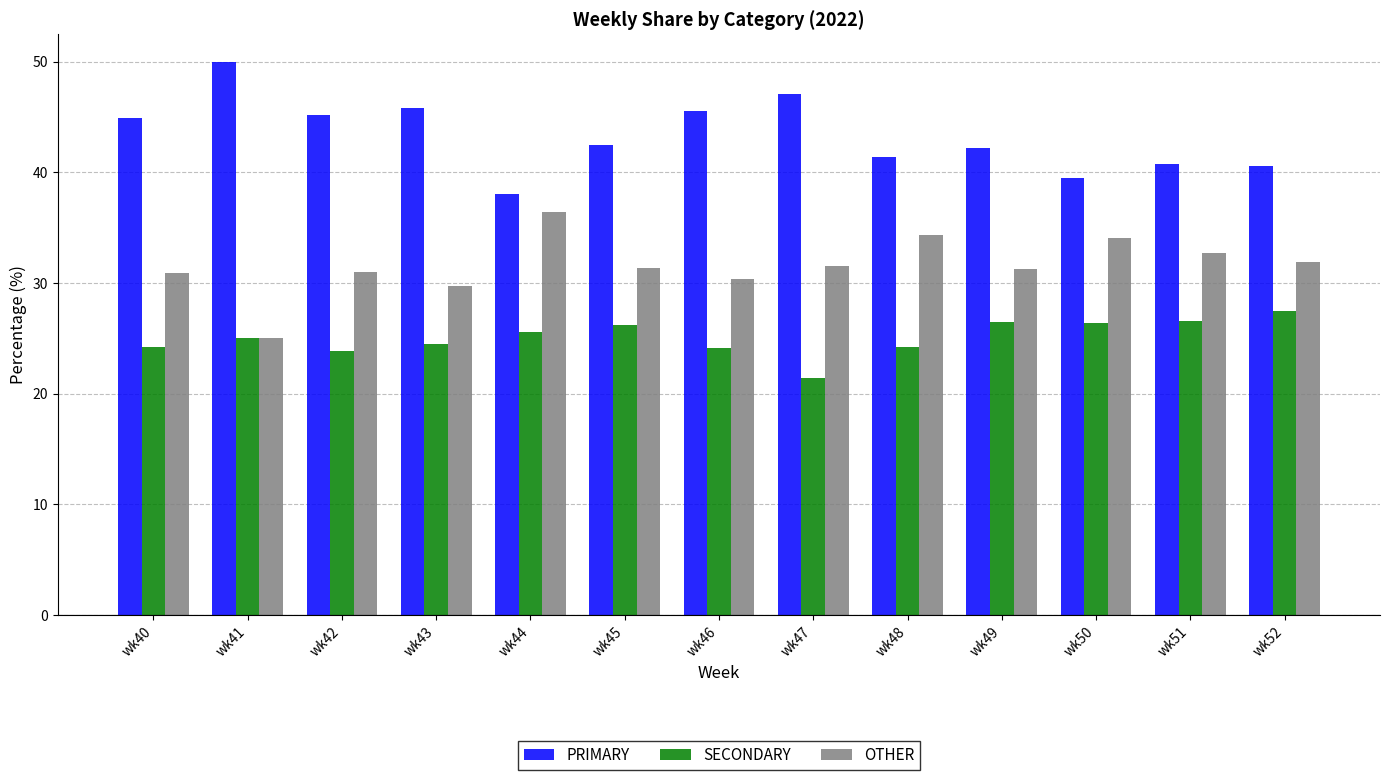

What is the approximate value of OTHER at wk51?

32.7